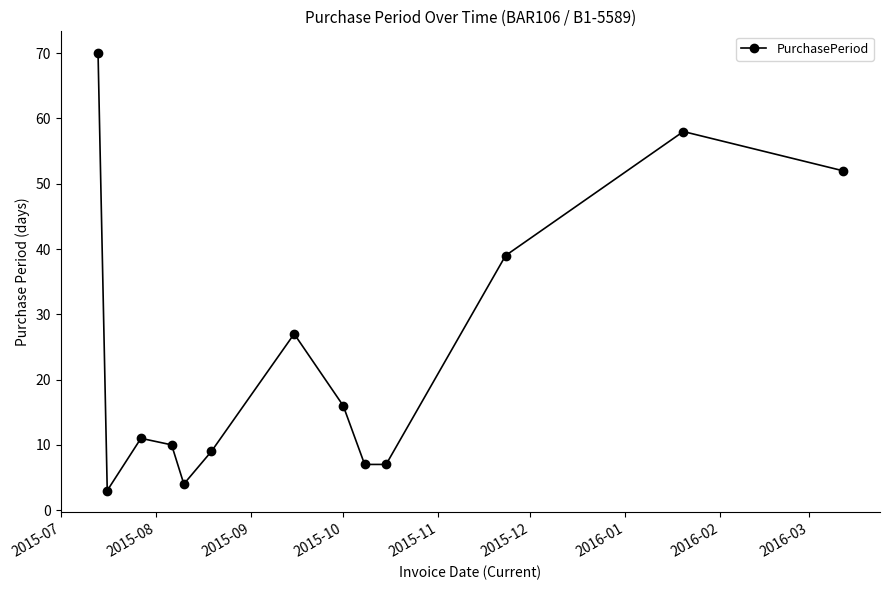

What is the greatest value displayed?

70